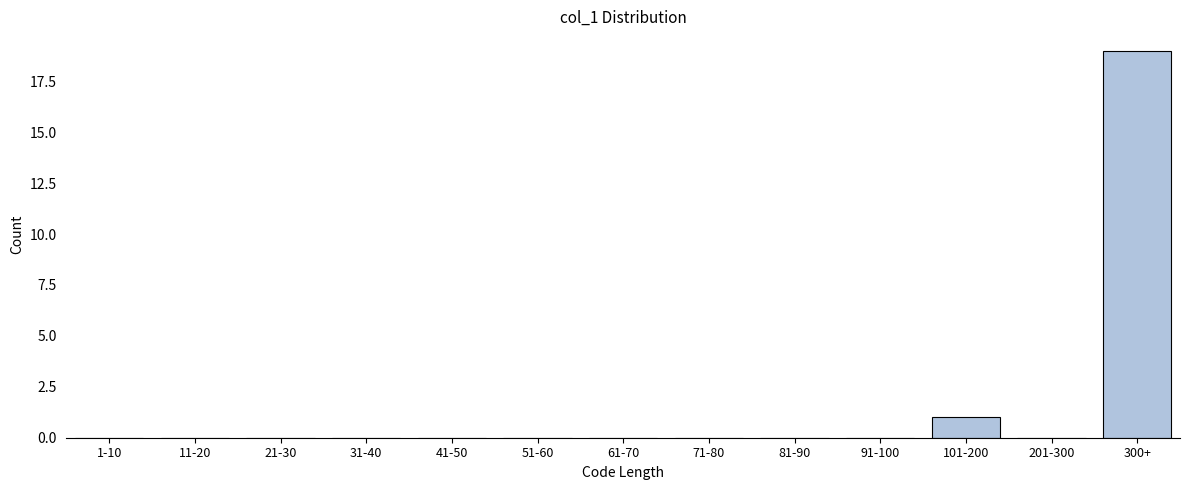

Reading left to right, transcribe all the data shown in this chart.

1-10=0	11-20=0	21-30=0	31-40=0	41-50=0	51-60=0	61-70=0	71-80=0	81-90=0	91-100=0	101-200=1	201-300=0	300+=19